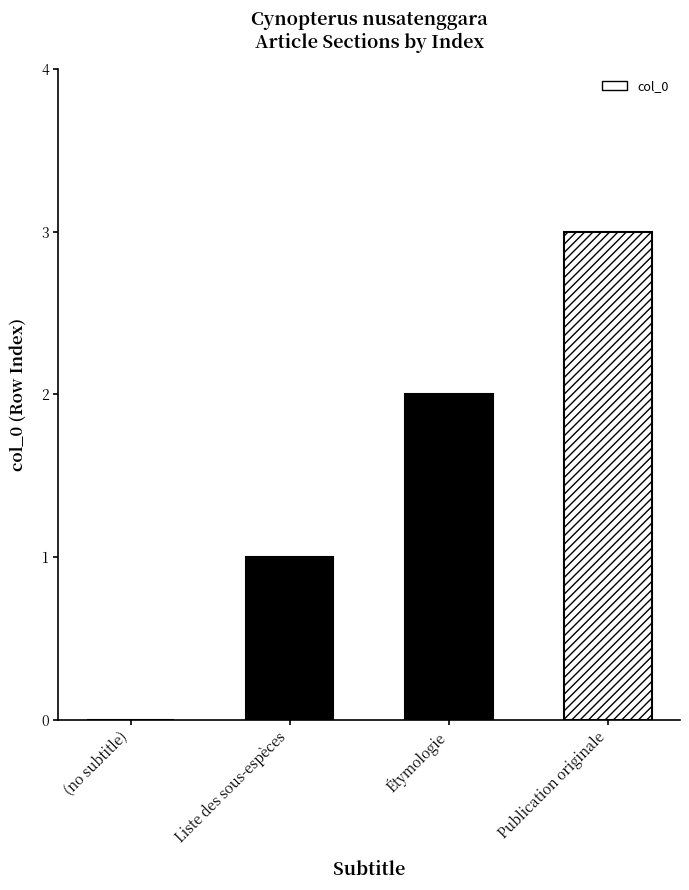

The value at Liste des sous-espèces is 2. True or false?

False